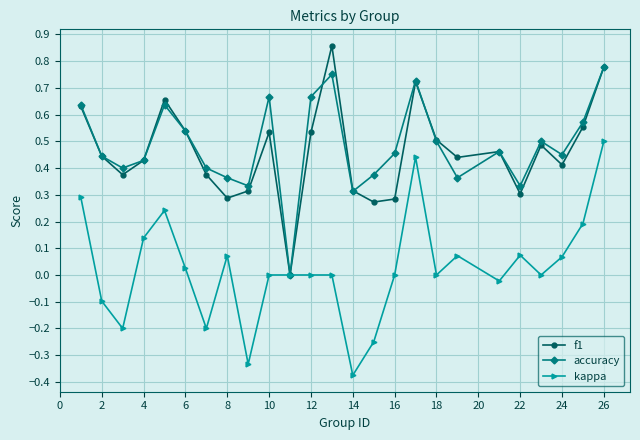

How many interior local peaks does the accuracy series have?

6